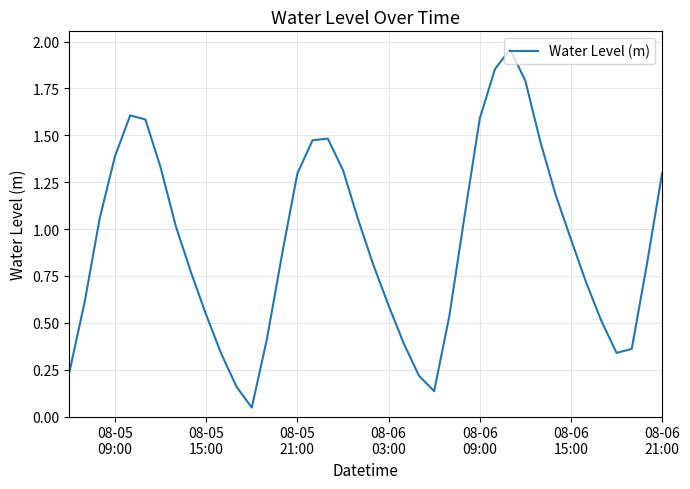

How many lines are shown in the chart?

1